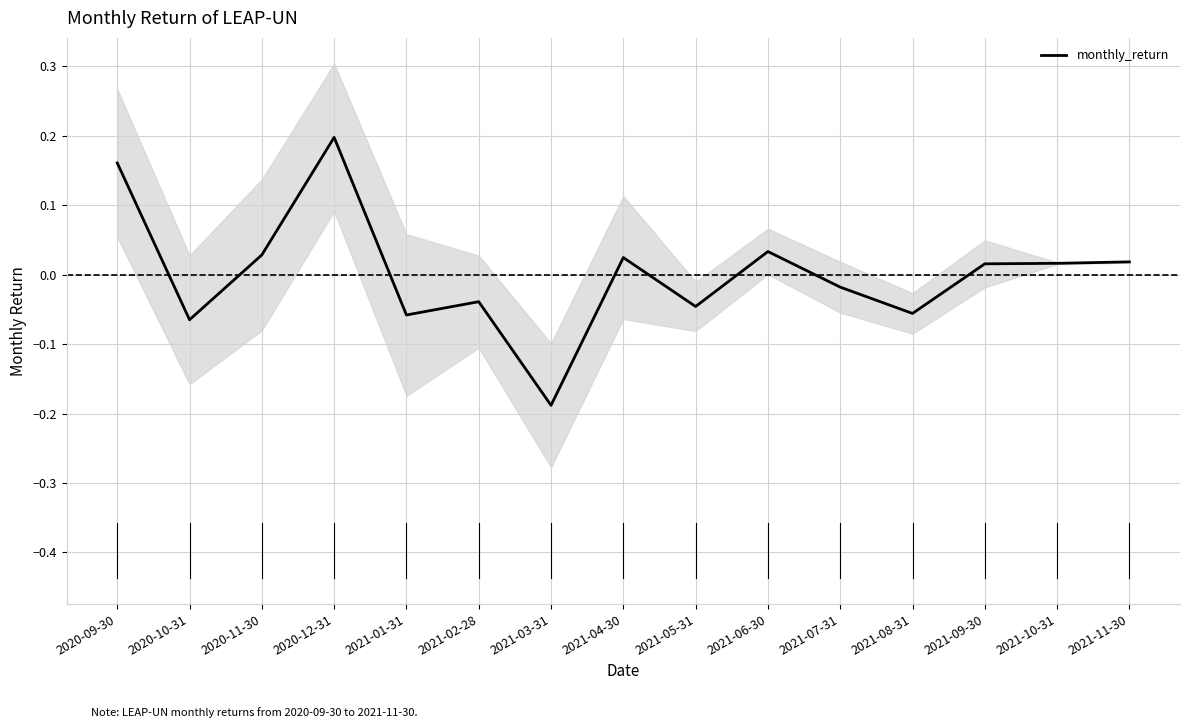

Reading left to right, extract all data points from this chart.

0.2	-0.1	0.0	0.2	-0.1	-0.0	-0.2	0.0	-0.0	0.0	-0.0	-0.1	0.0	0.0	0.0